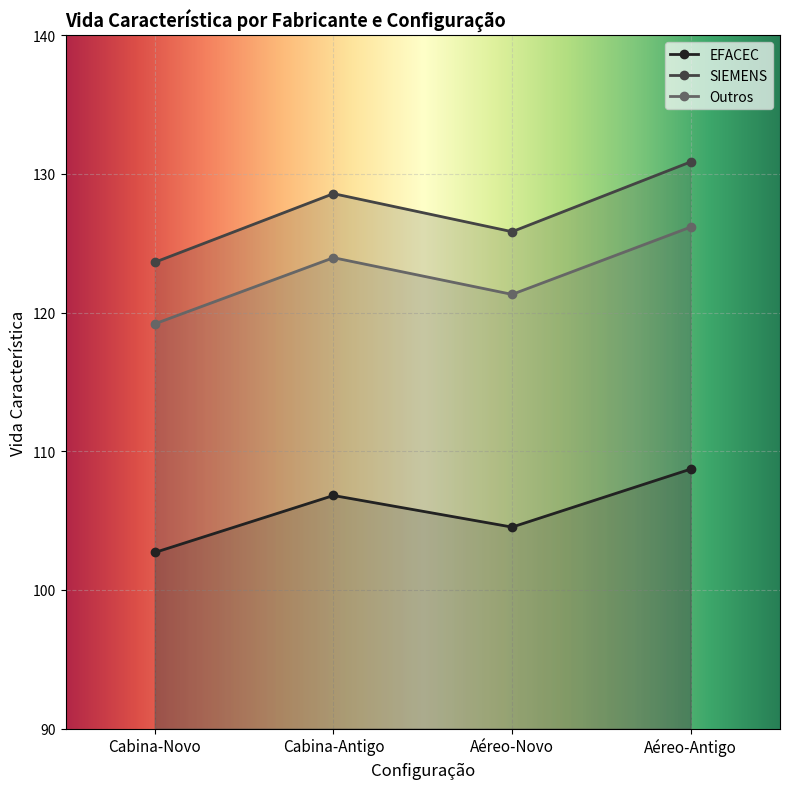

What is the difference between the maximum and minimum values in the EFACEC series?

6.0